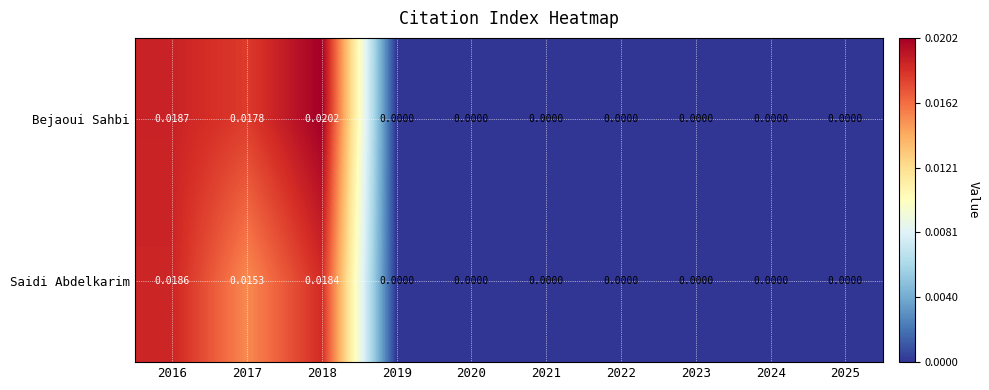

Rank the series by their maximum value, from lowest to highest.

Saidi Abdelkarim, Bejaoui Sahbi